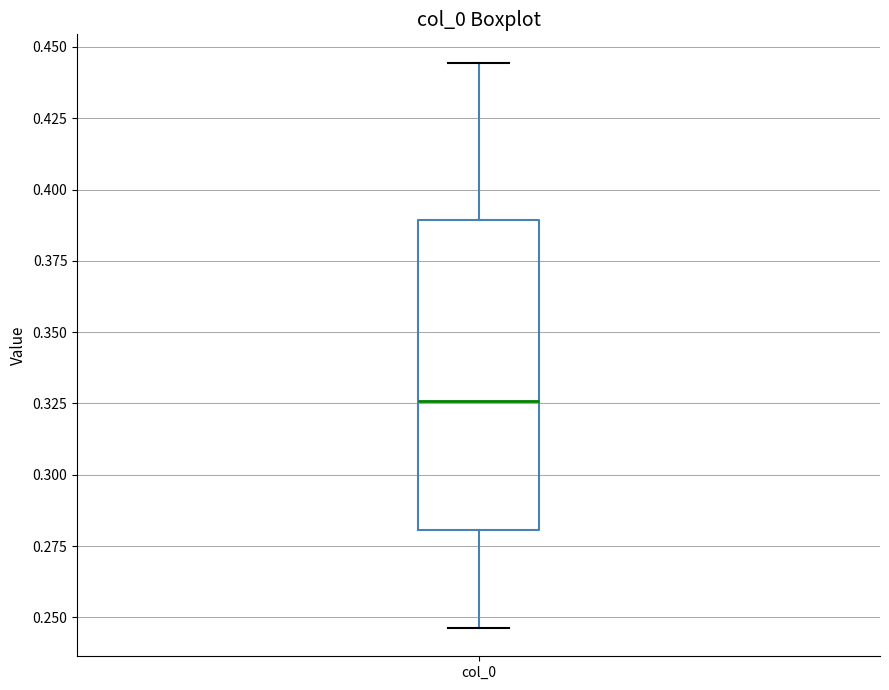

Read this box plot against the y-axis: the position of the median line, the range covered by the box, and the ends of both whiskers. The values are not printed on the chart, so give them approximately, as read against the axis.

median 0.325, box 0.280 to 0.390, whiskers 0.245 to 0.445